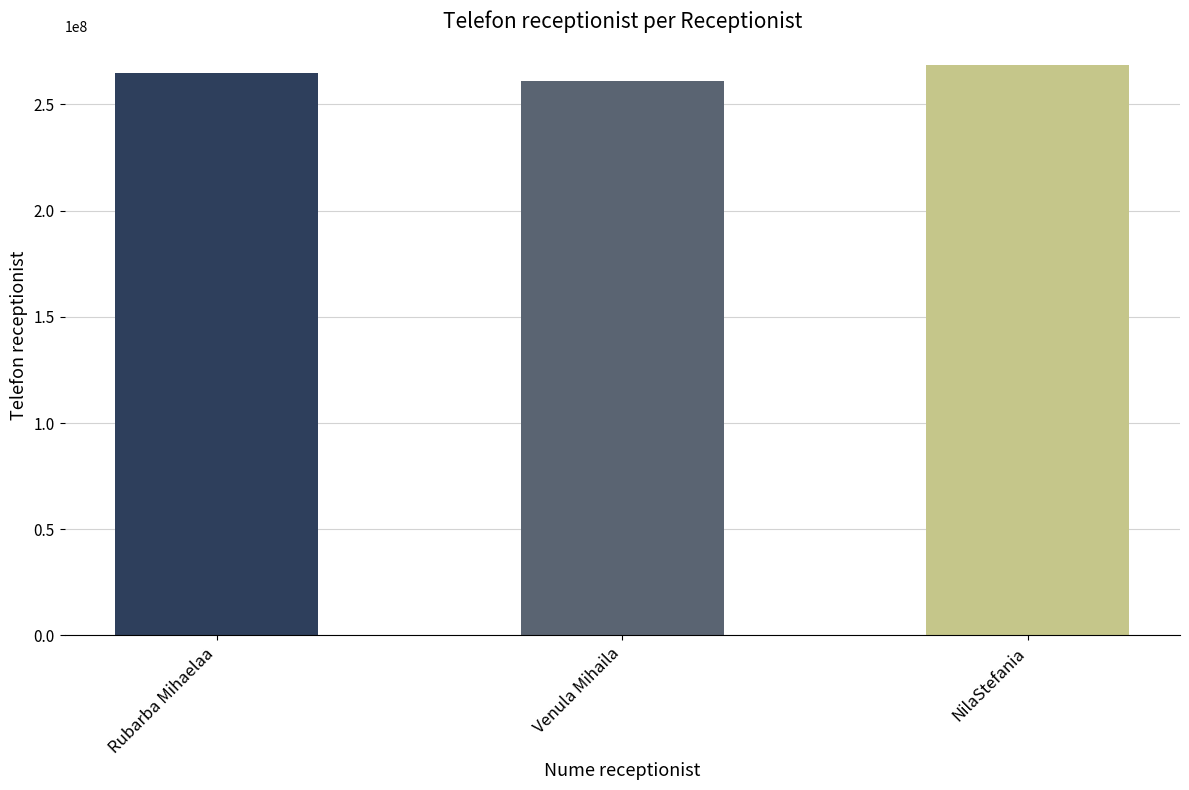

What is the smallest value displayed?

261111222